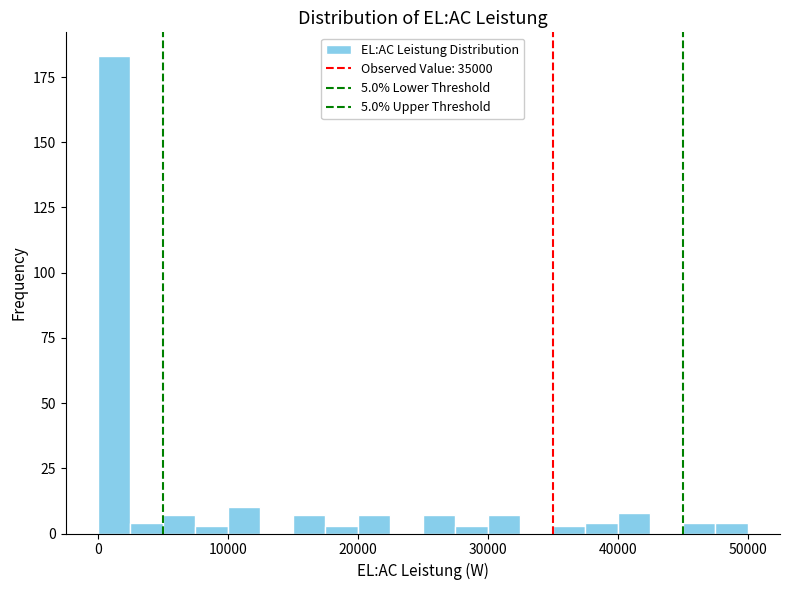

Around what value on the x-axis is the tallest bar? Give the approximate position of its centre, as read against the axis.

1000